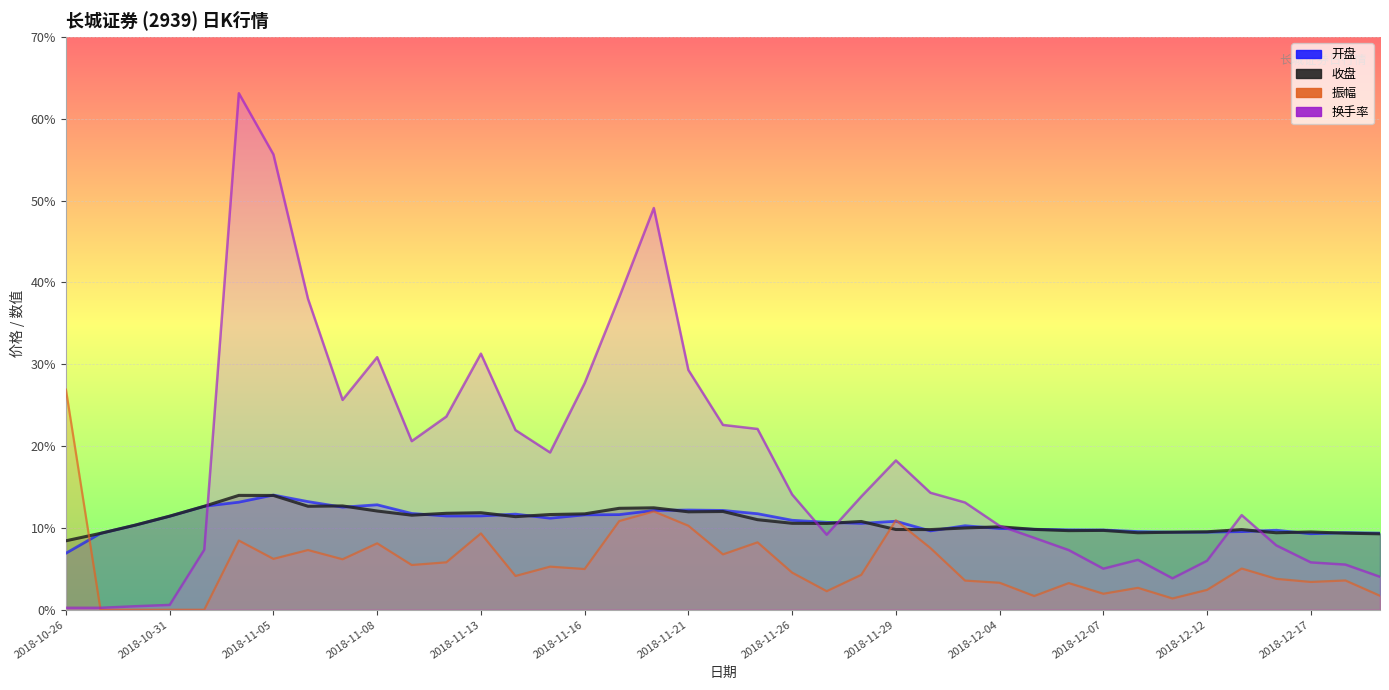

Which series has the widest spread of values?

换手率